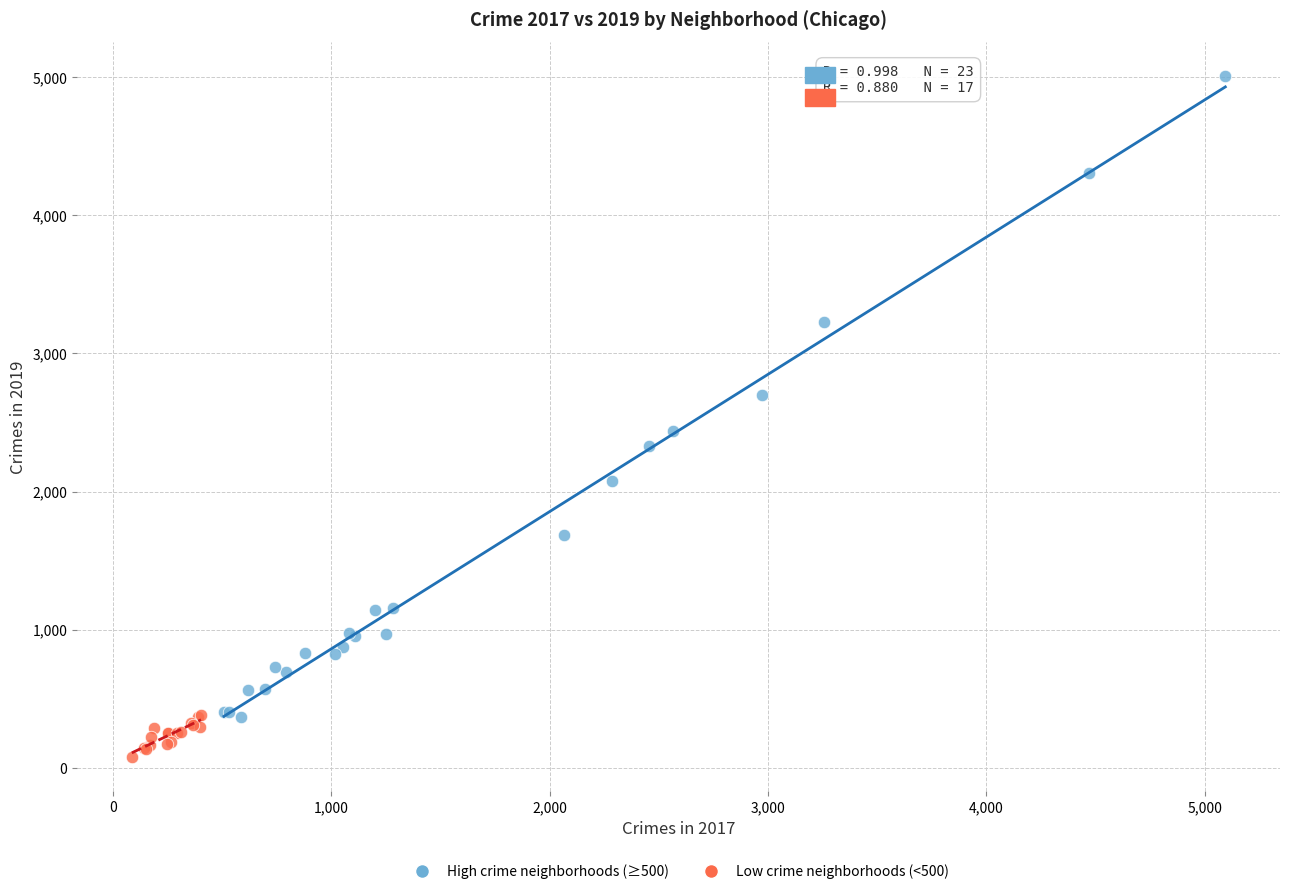

Which series contains the lowest Y value?

Low crime neighborhoods (<500)